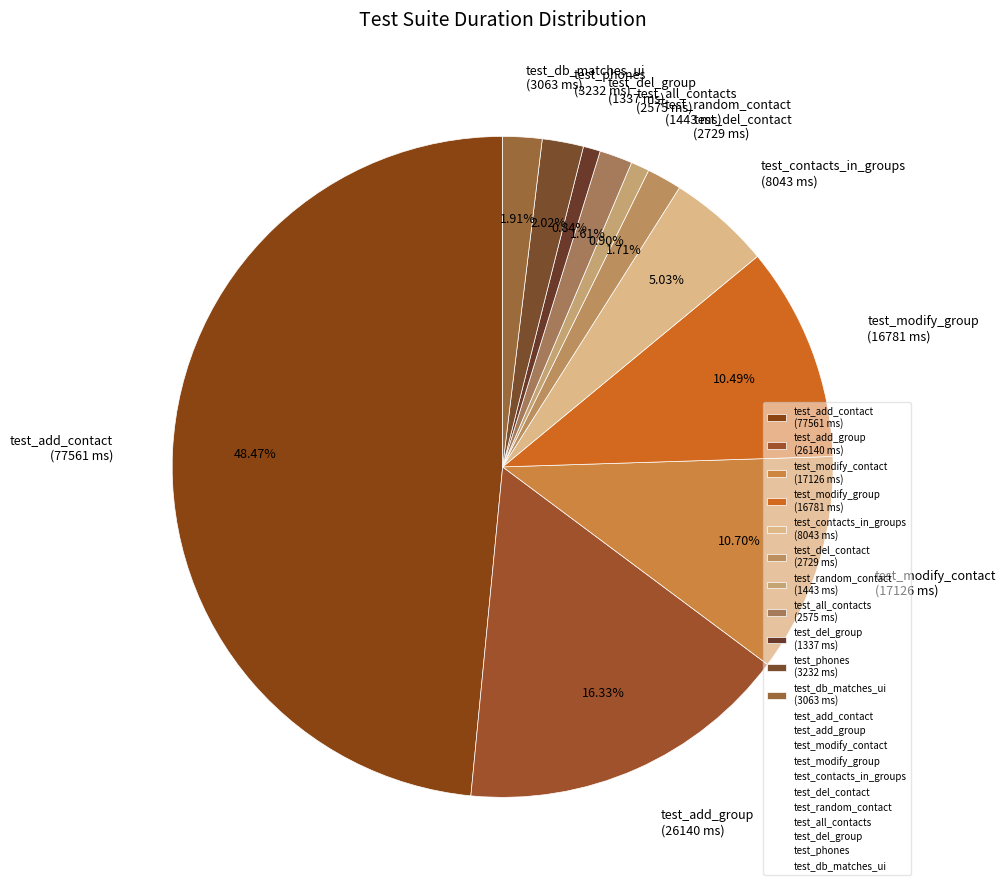

Is there any slice that represents more than half of the pie?

No